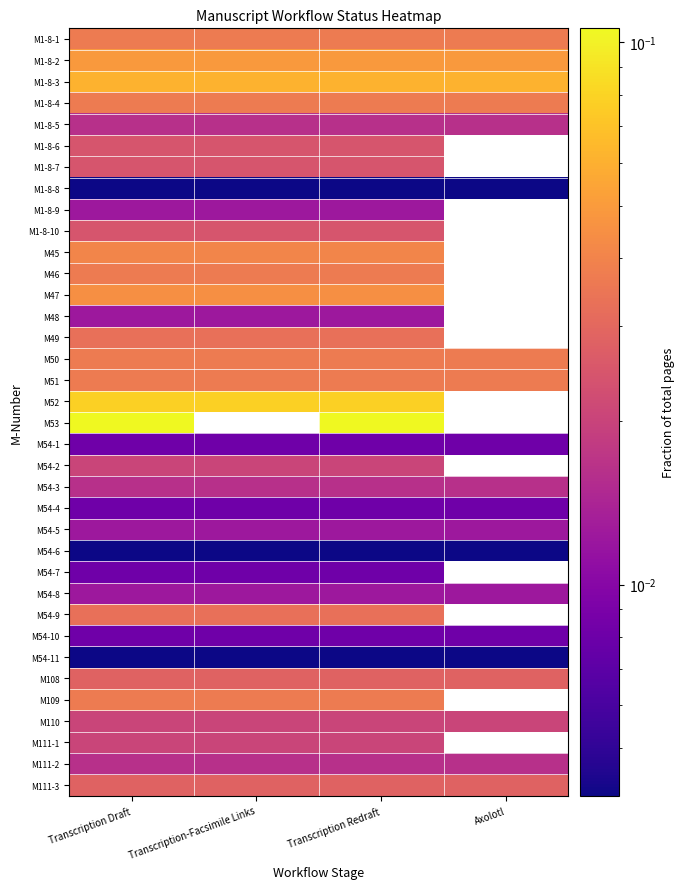

At which category is the sum across all series the highest?

Transcription Draft